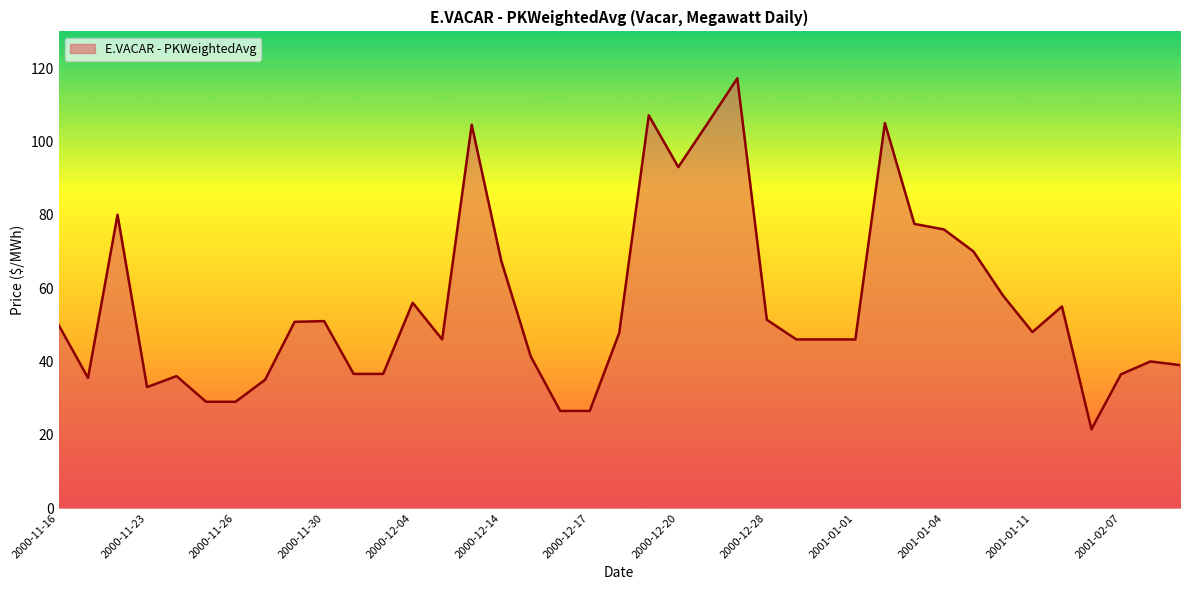

Does the chart have visible grid lines?

No